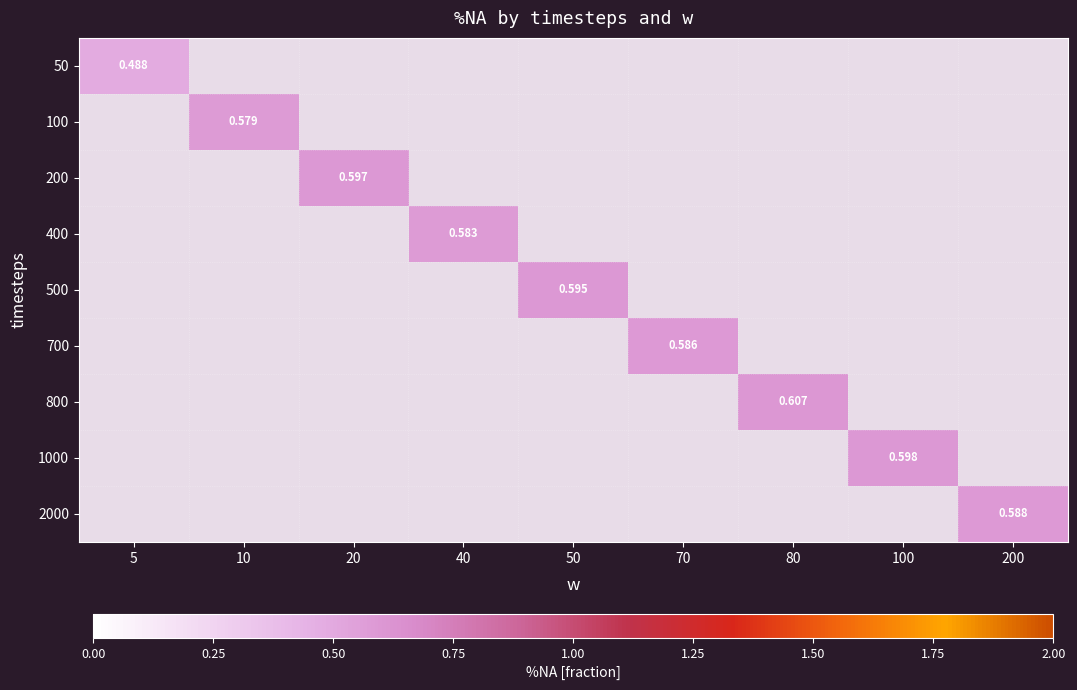

How many positive values does the 700 series have?

1